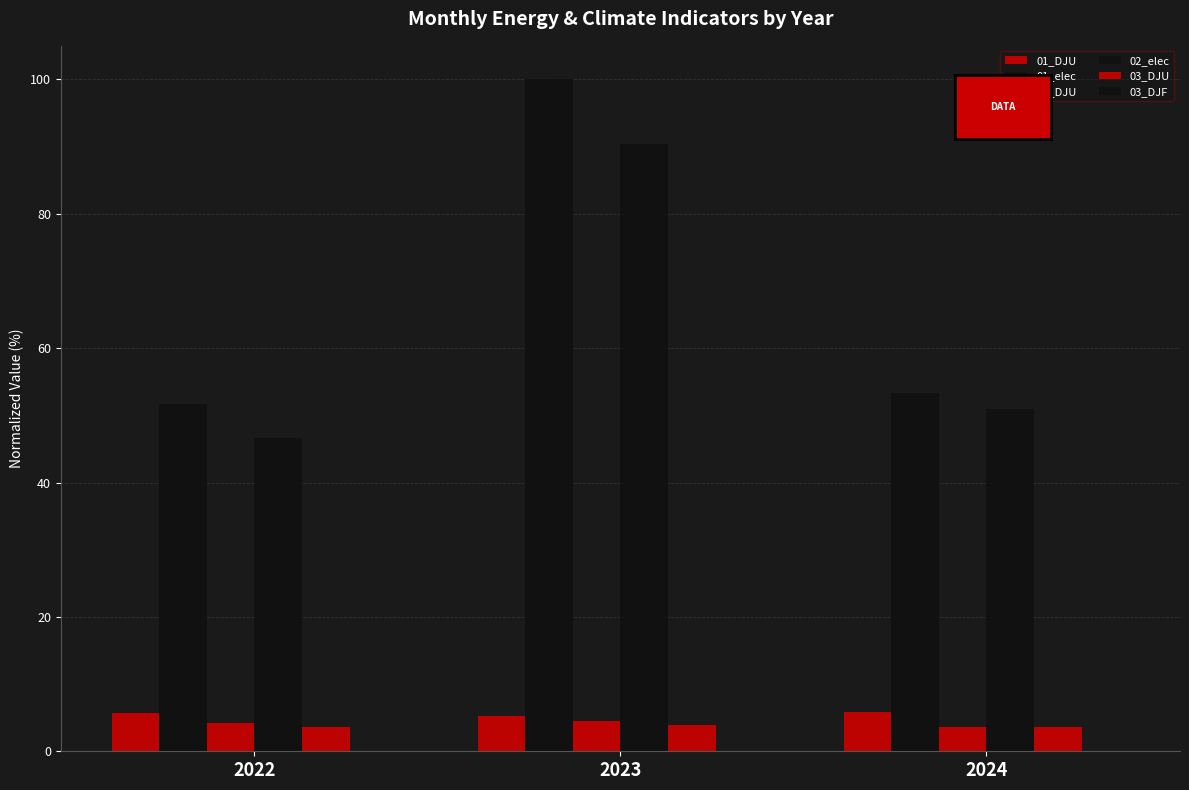

How many values in the 01_elec series exceed 53?

2